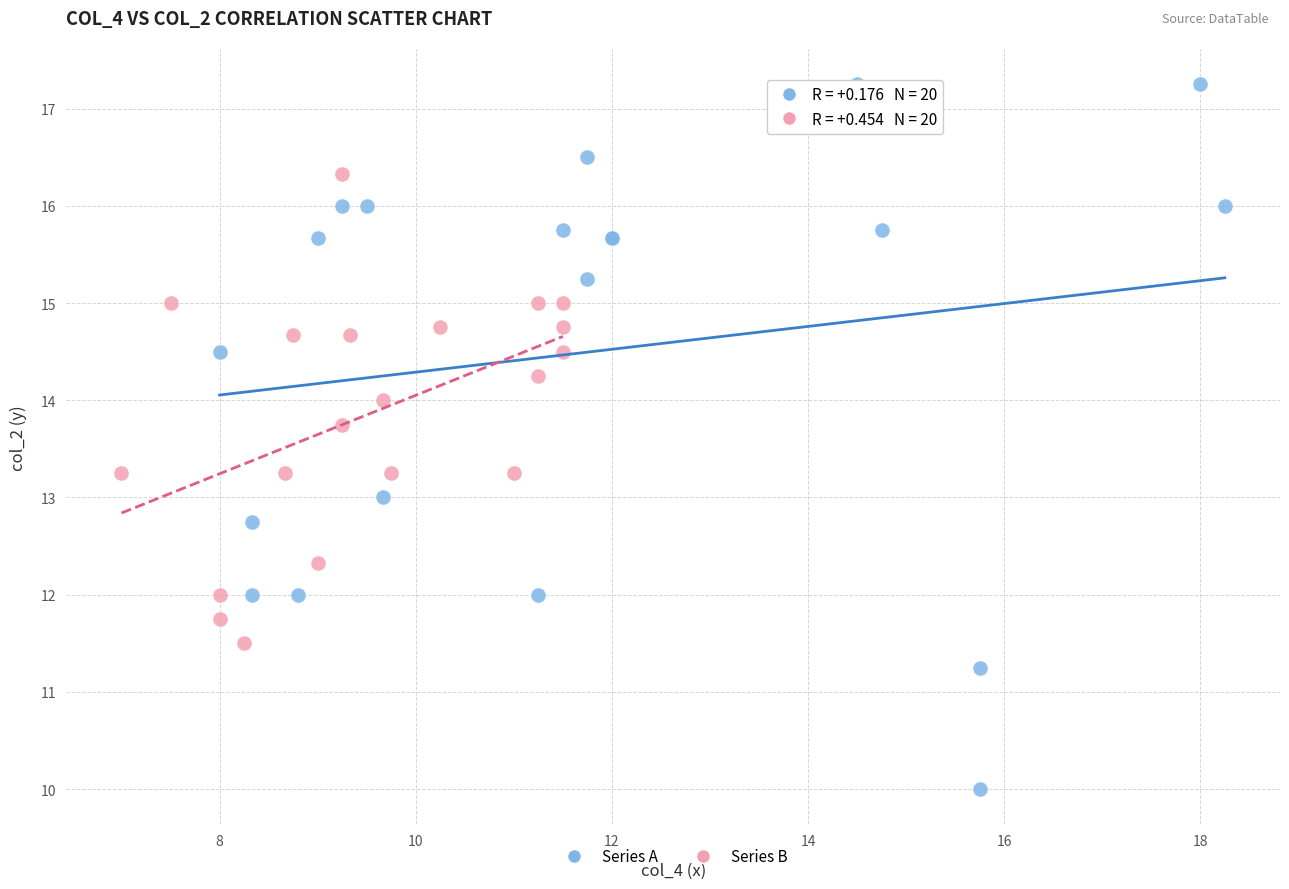

Which series contains the highest Y value?

Series A